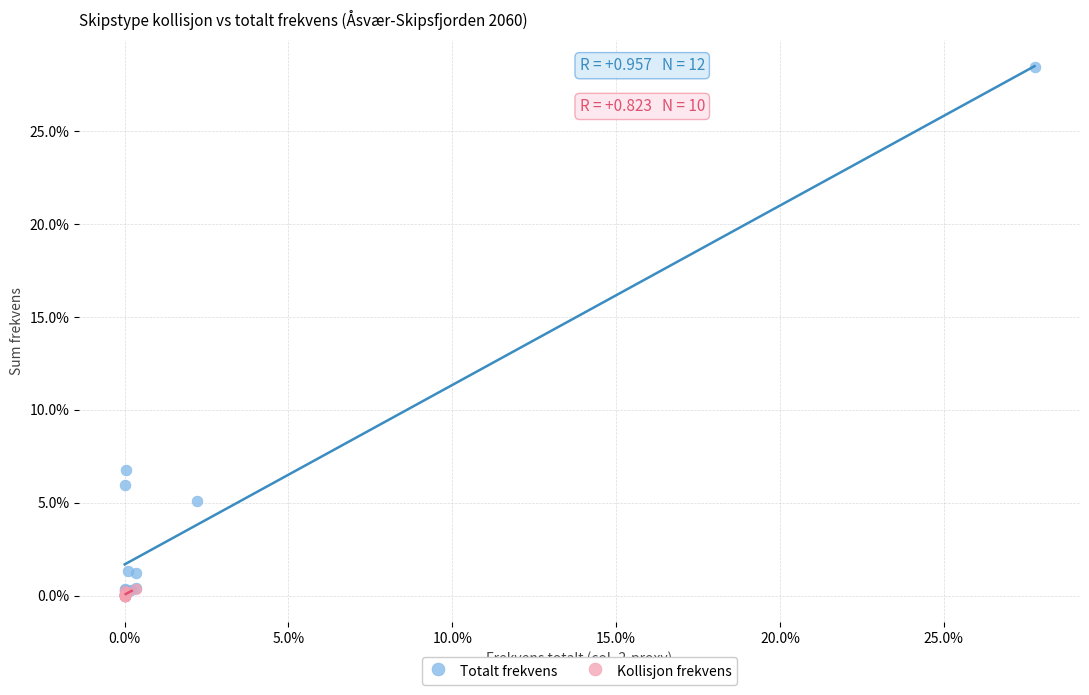

What are all the series names shown in the legend?

Totalt frekvens, Kollisjon frekvens